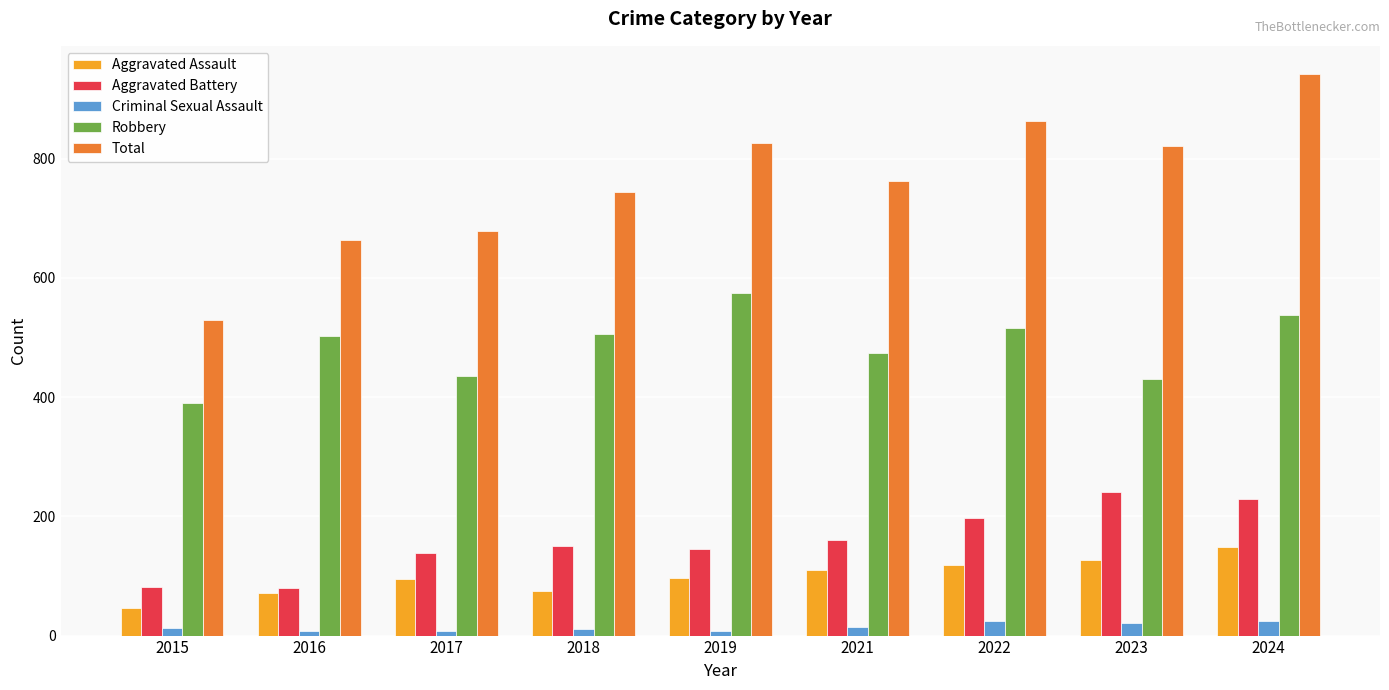

What are all the series names shown in the legend?

Aggravated Assault, Aggravated Battery, Criminal Sexual Assault, Robbery, Total